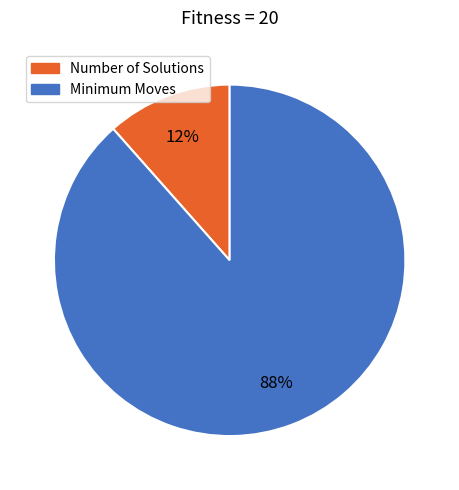

Is it true that Number of Solutions is 19% of the pie?

False